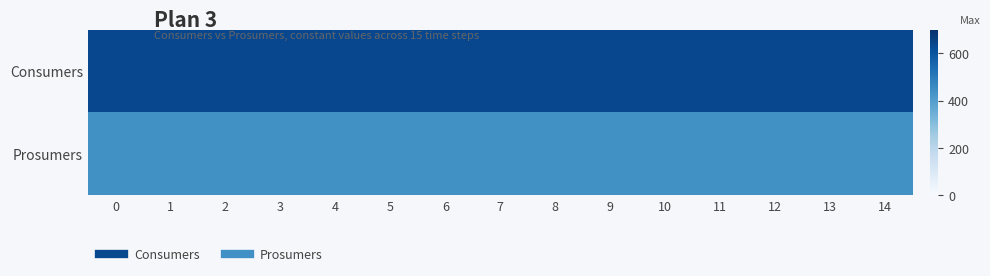

What is the greatest value displayed?

635